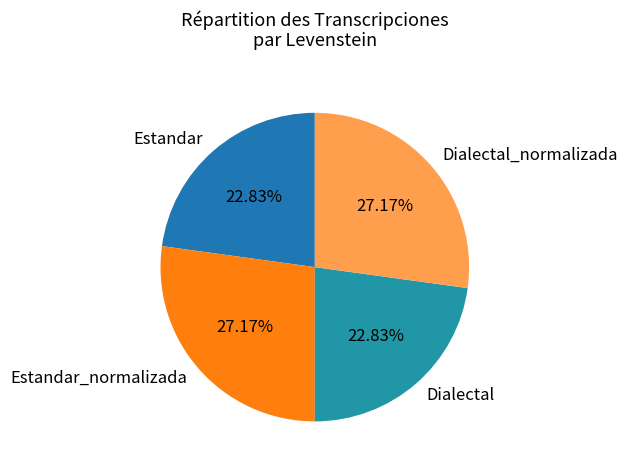

What percentage is the Estandar slice, to the nearest percent?

23%